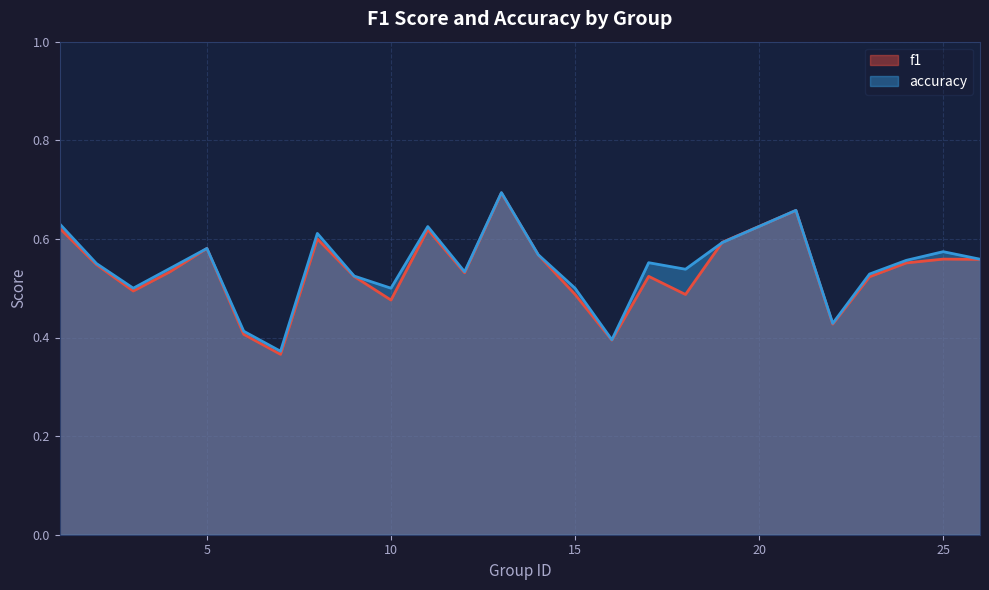

Count the f1 values in the range 0 to 1.

25